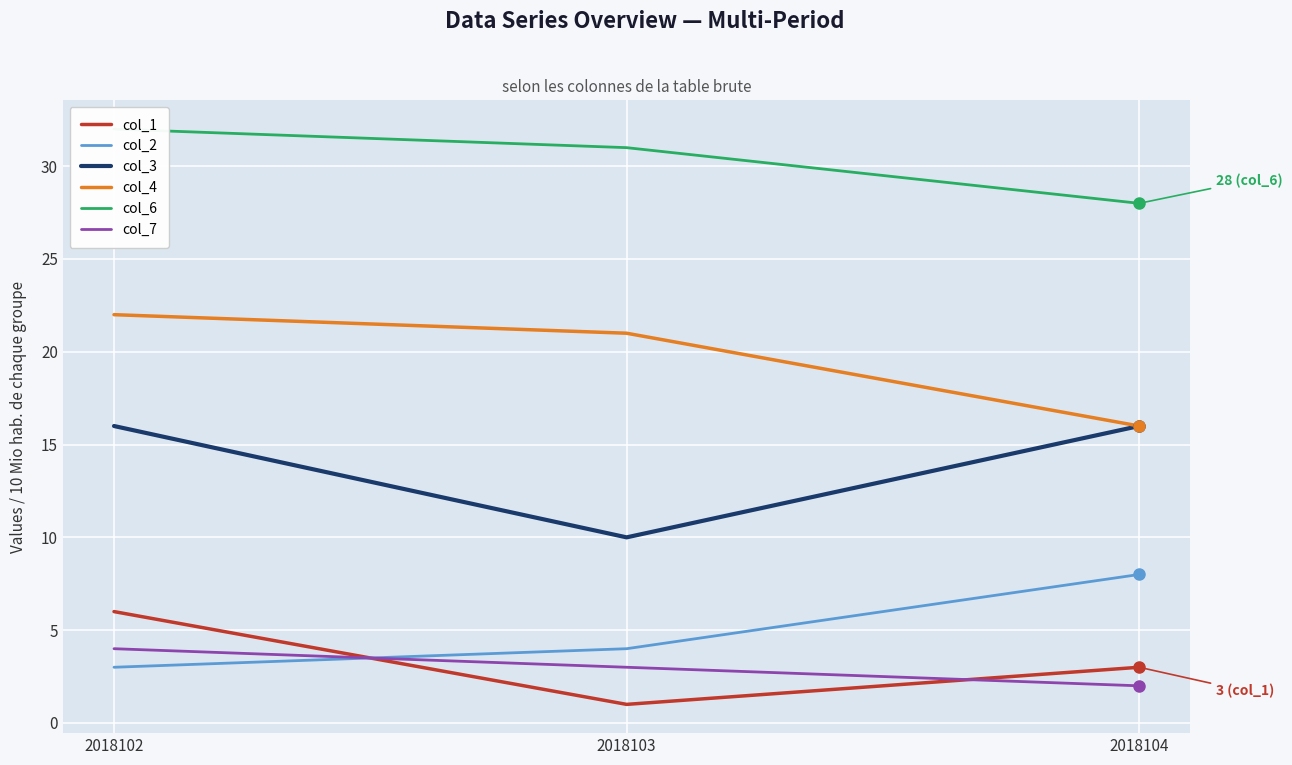

At which label is col_4 closest to 19?

2018103